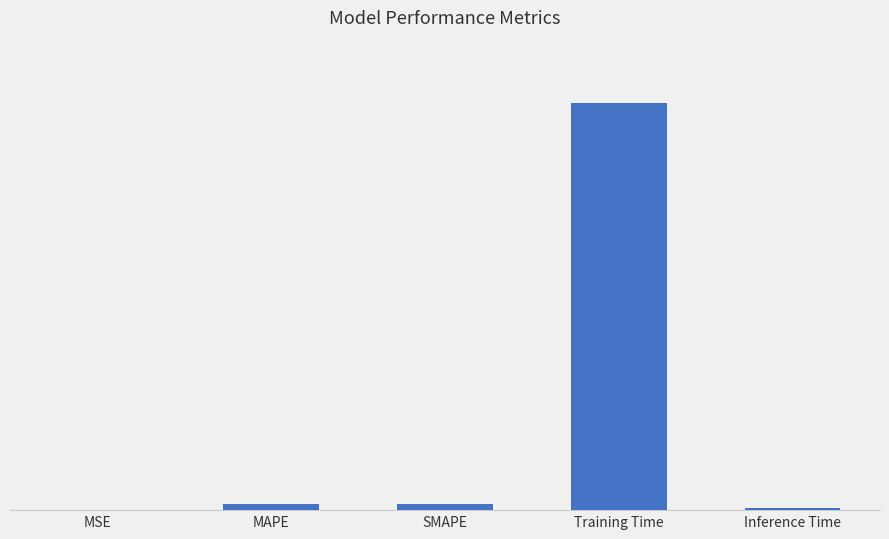

Between MSE and Inference Time, which is larger?

Inference Time